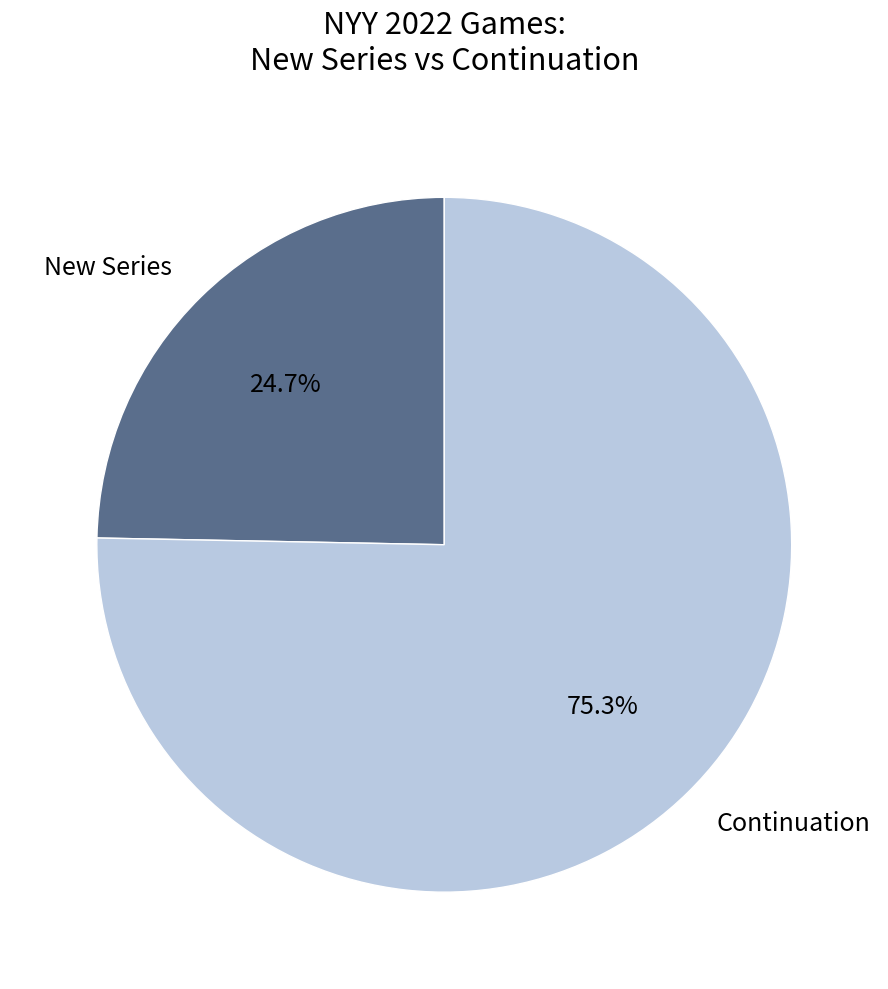

Count the number of slices in the pie.

2